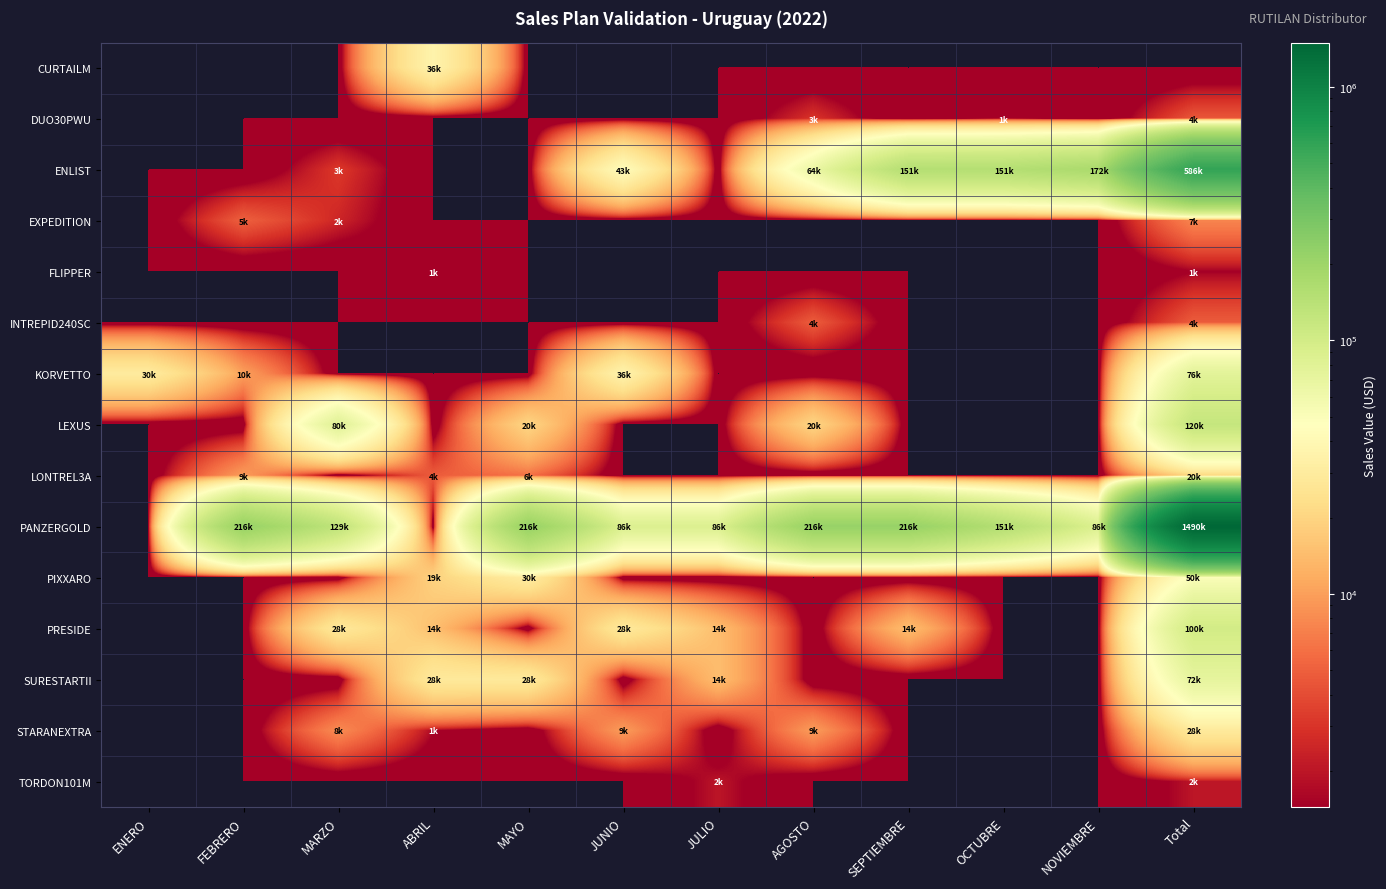

At how many categories does at least one series exceed 970504?

1